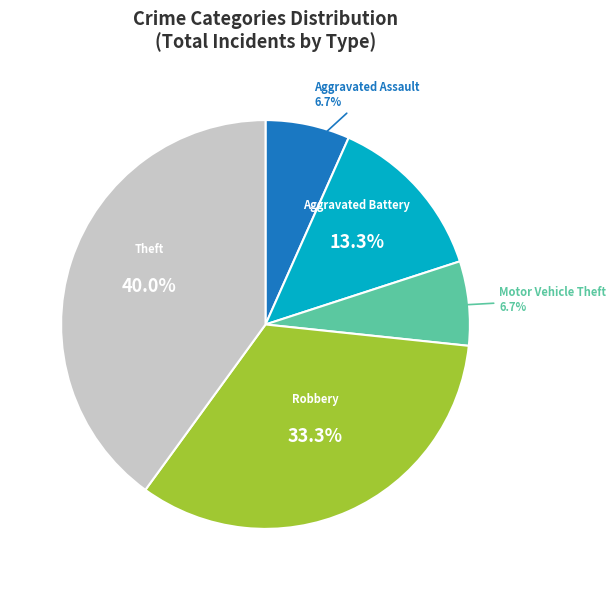

Which slice is the largest?

Theft